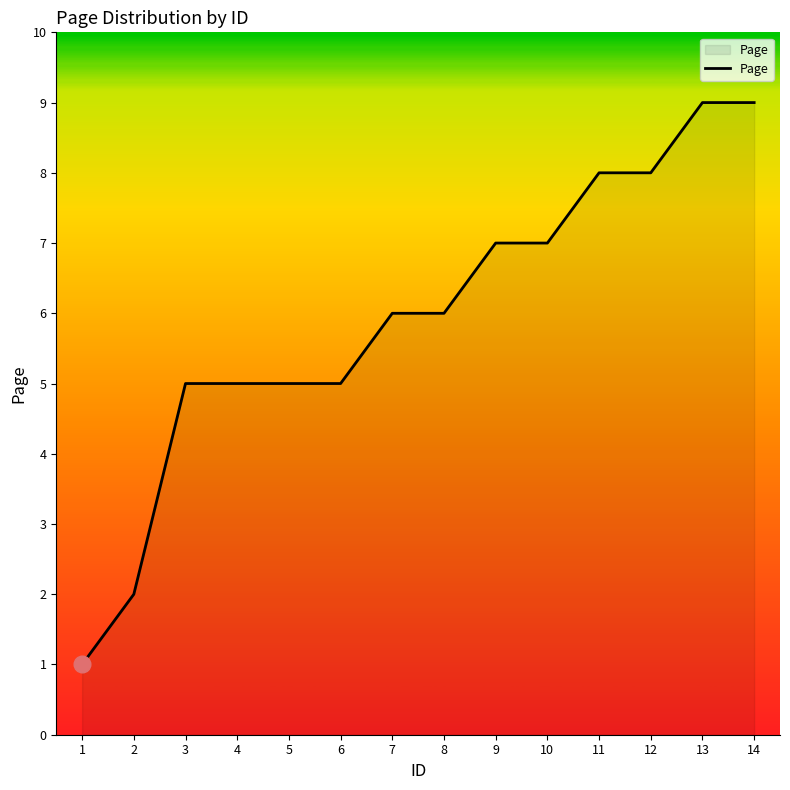

Reading right to left, transcribe all the data shown in this chart.

14=9	13=9	12=8	11=8	10=7	9=7	8=6	7=6	6=5	5=5	4=5	3=5	2=2	1=1